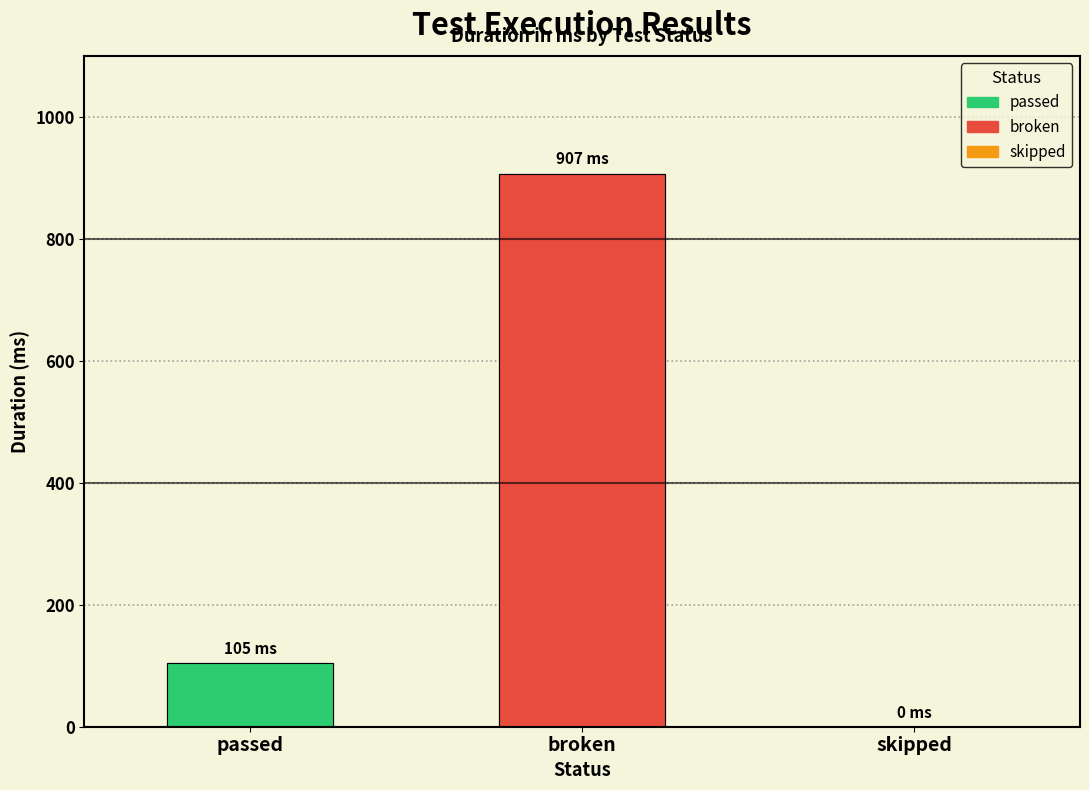

Between passed and skipped, which is larger?

passed